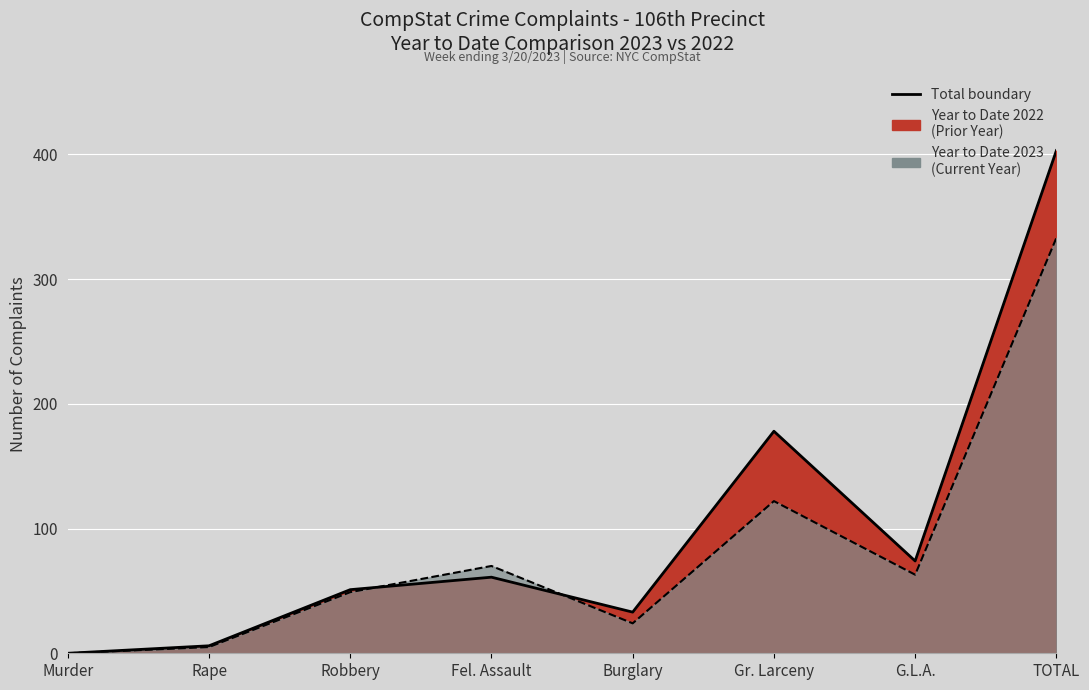

Is the value of Year to Date 2023 at Rape greater than the value of Year to Date 2022 at G.L.A.?

No